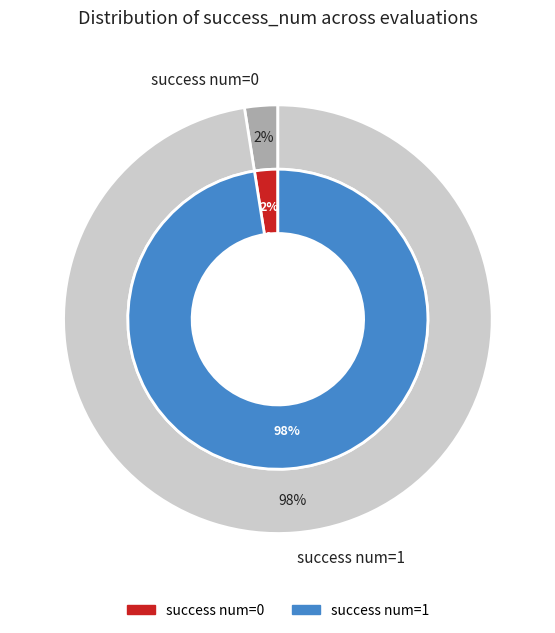

Is the sum of success num=0 and 27 greater than half?

No